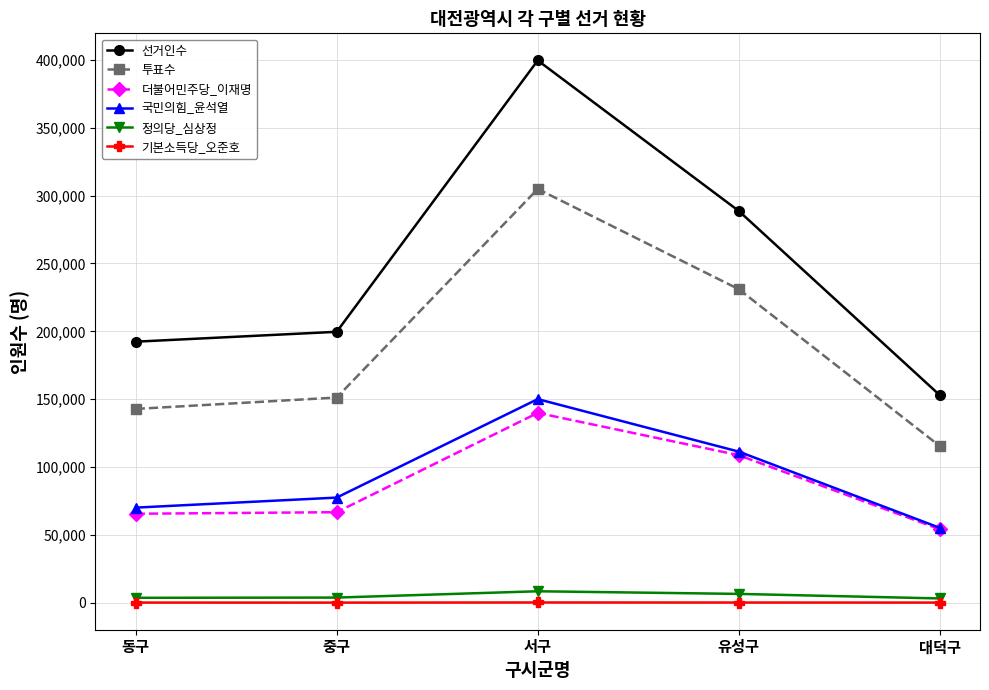

List the series in order of their peak value, highest first.

선거인수, 투표수, 국민의힘_윤석열, 더불어민주당_이재명, 정의당_심상정, 기본소득당_오준호